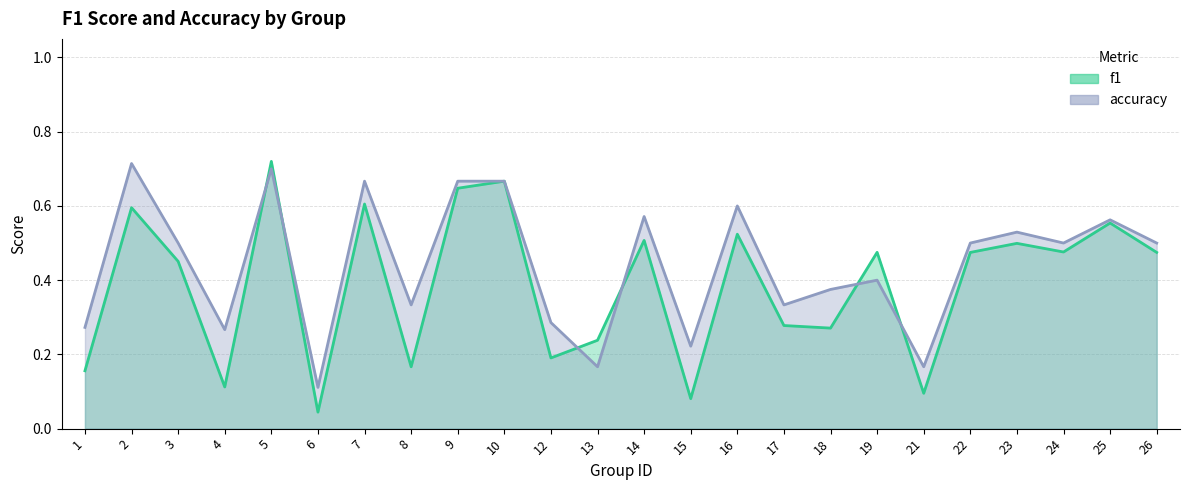

How many lines are shown in the chart?

2